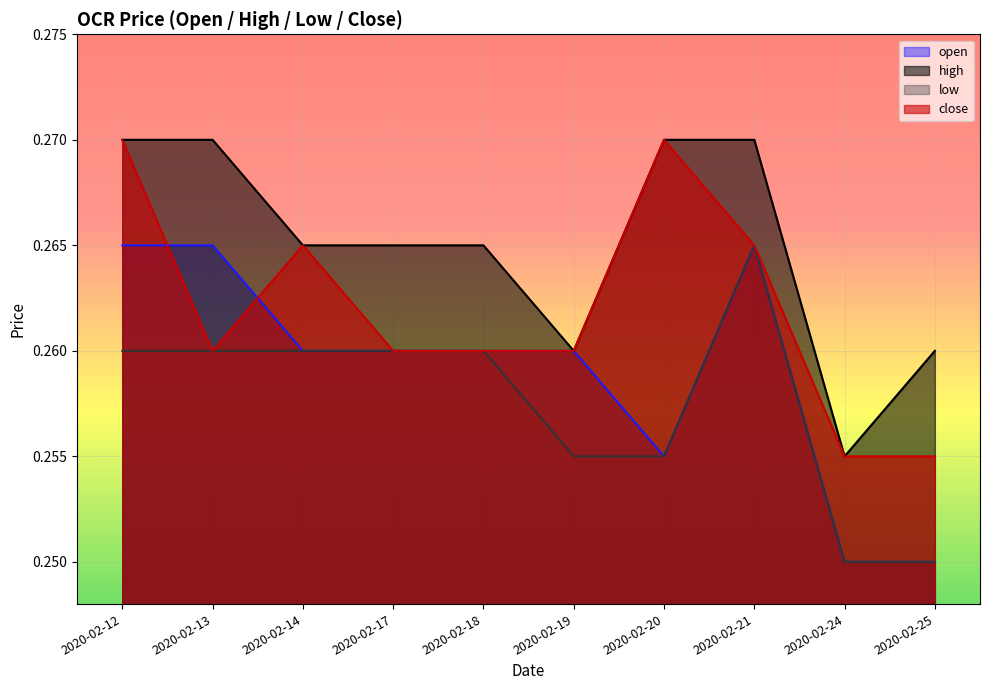

Reading left to right, transcribe all the data shown in this chart.

open: 2020-02-12=0.3	2020-02-13=0.3	2020-02-14=0.3	2020-02-17=0.3	2020-02-18=0.3	2020-02-19=0.3	2020-02-20=0.3	2020-02-21=0.3	2020-02-24=0.2	2020-02-25=0.2
high: 2020-02-12=0.3	2020-02-13=0.3	2020-02-14=0.3	2020-02-17=0.3	2020-02-18=0.3	2020-02-19=0.3	2020-02-20=0.3	2020-02-21=0.3	2020-02-24=0.3	2020-02-25=0.3
low: 2020-02-12=0.3	2020-02-13=0.3	2020-02-14=0.3	2020-02-17=0.3	2020-02-18=0.3	2020-02-19=0.3	2020-02-20=0.3	2020-02-21=0.3	2020-02-24=0.2	2020-02-25=0.2
close: 2020-02-12=0.3	2020-02-13=0.3	2020-02-14=0.3	2020-02-17=0.3	2020-02-18=0.3	2020-02-19=0.3	2020-02-20=0.3	2020-02-21=0.3	2020-02-24=0.3	2020-02-25=0.3